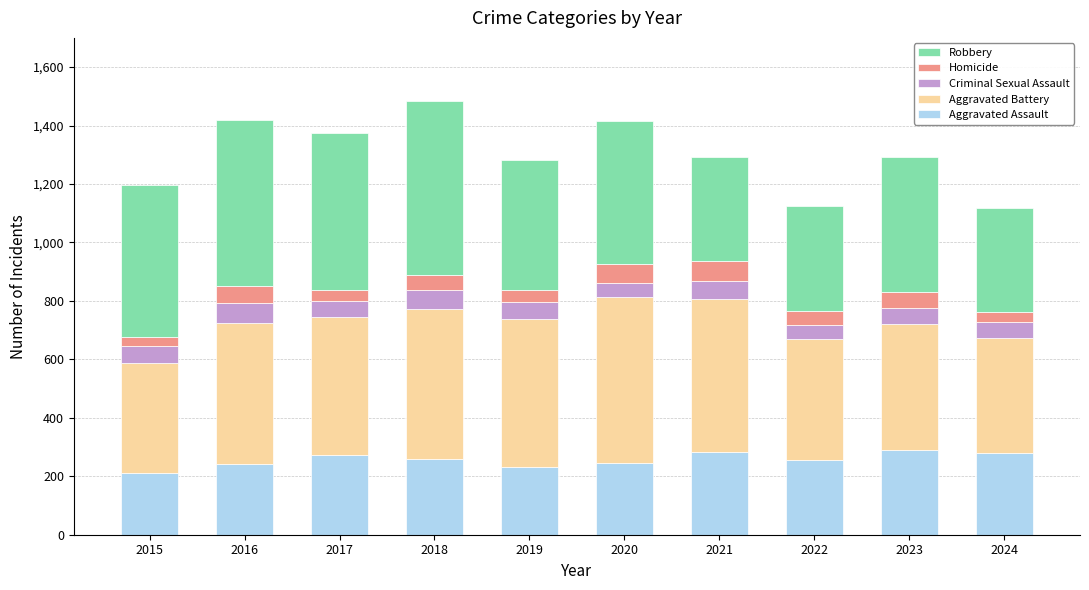

What is the total value across all series at 2016?

1419